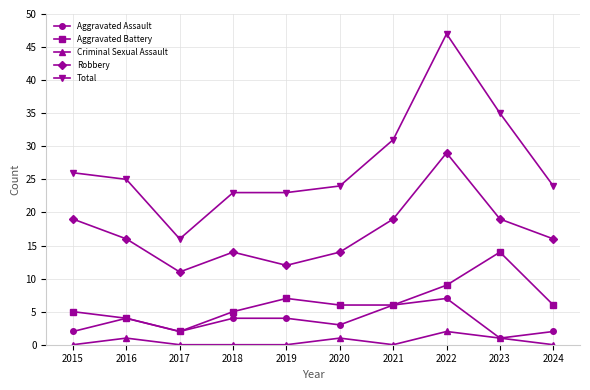

True or false: Aggravated Assault and Robbery intersect in this chart.

False